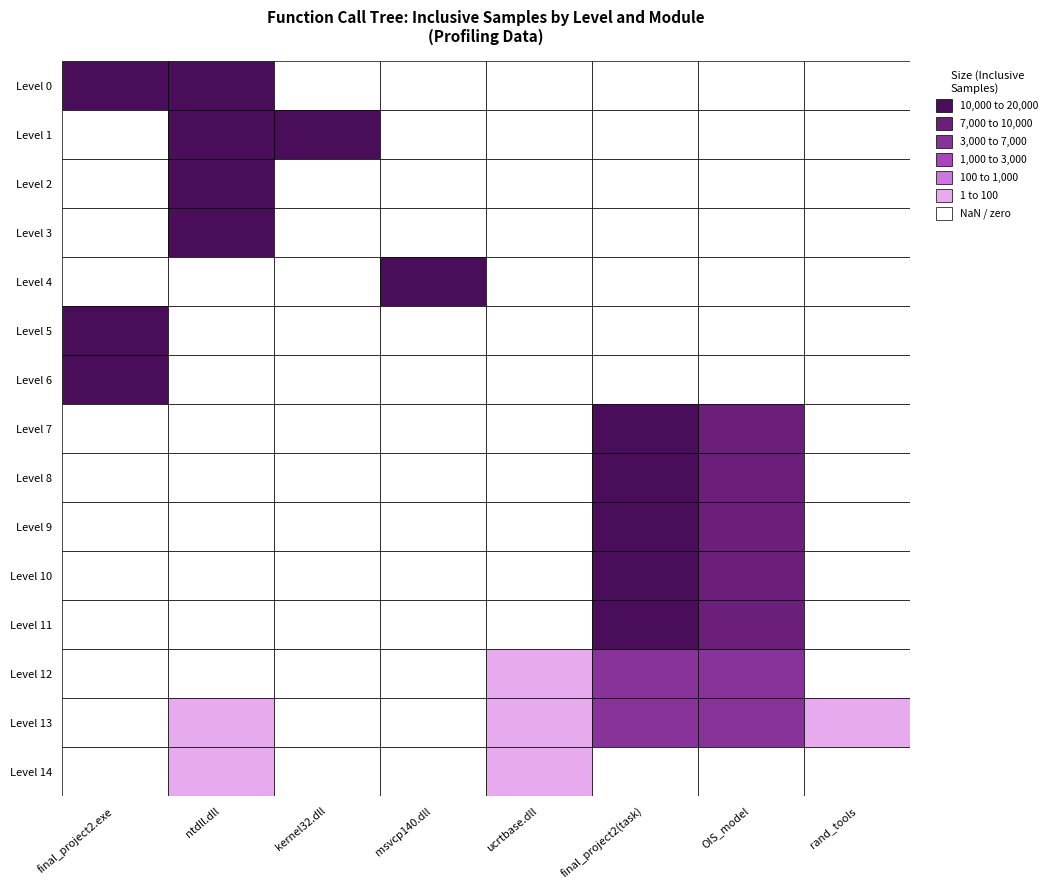

What is the average value of the Level 12 series?

1328